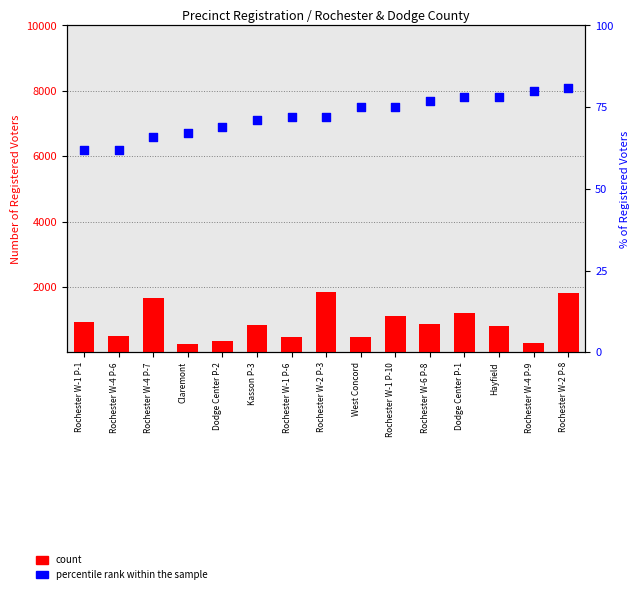

Which series contains the lowest Y value?

percentile rank within the sample